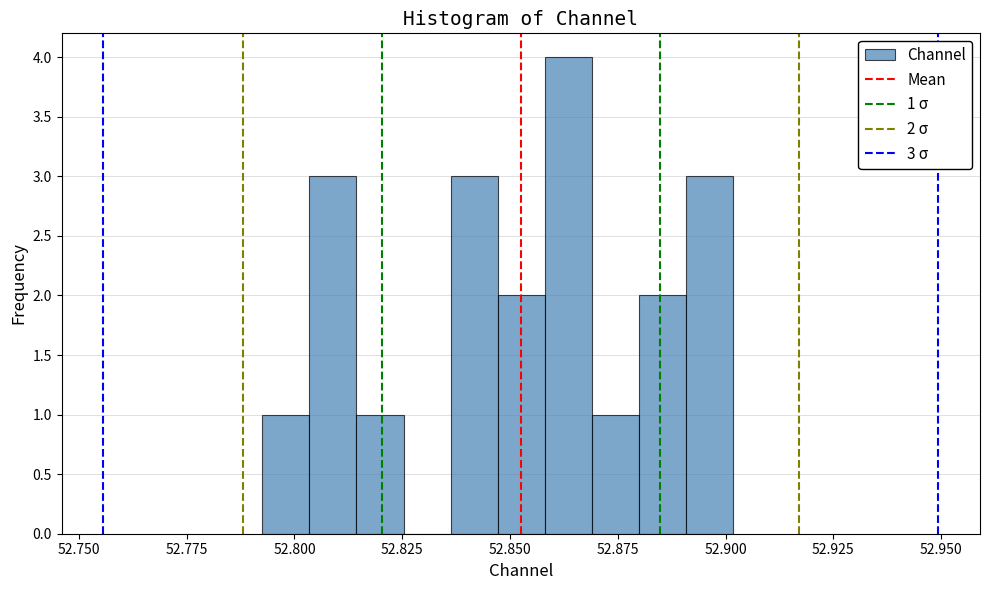

Read against the x-axis, roughly where is the centre of the tallest bar?

52.865